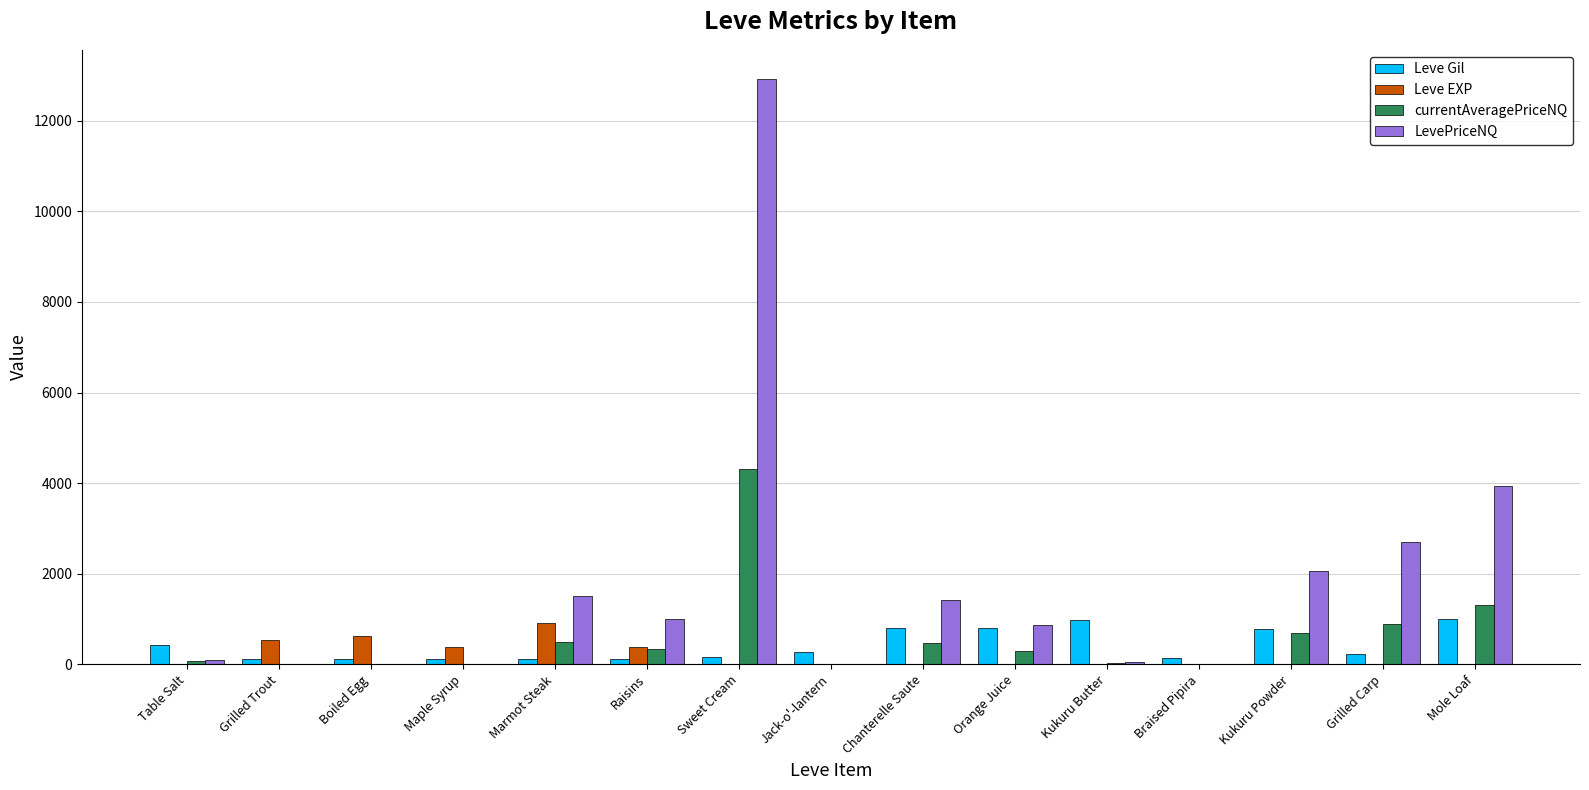

Between Jack-o'-lantern and Chanterelle Saute, which series saw the biggest shift?

LevePriceNQ